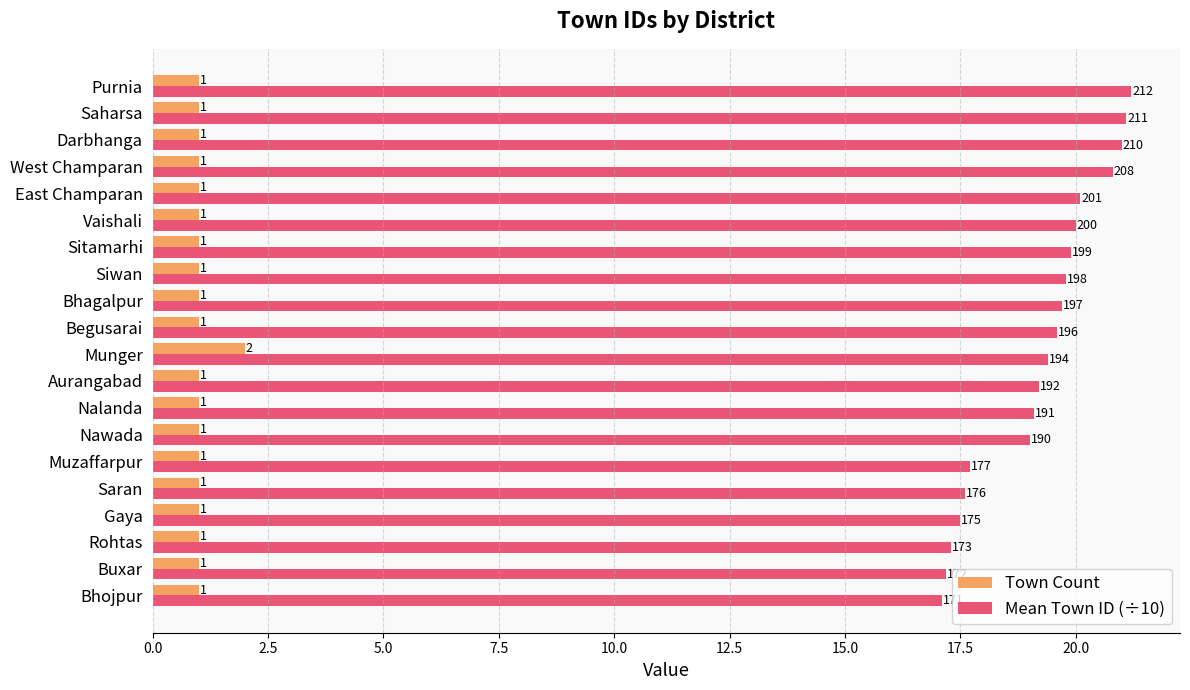

Which series has the largest total across all categories?

Mean Town ID (÷10)